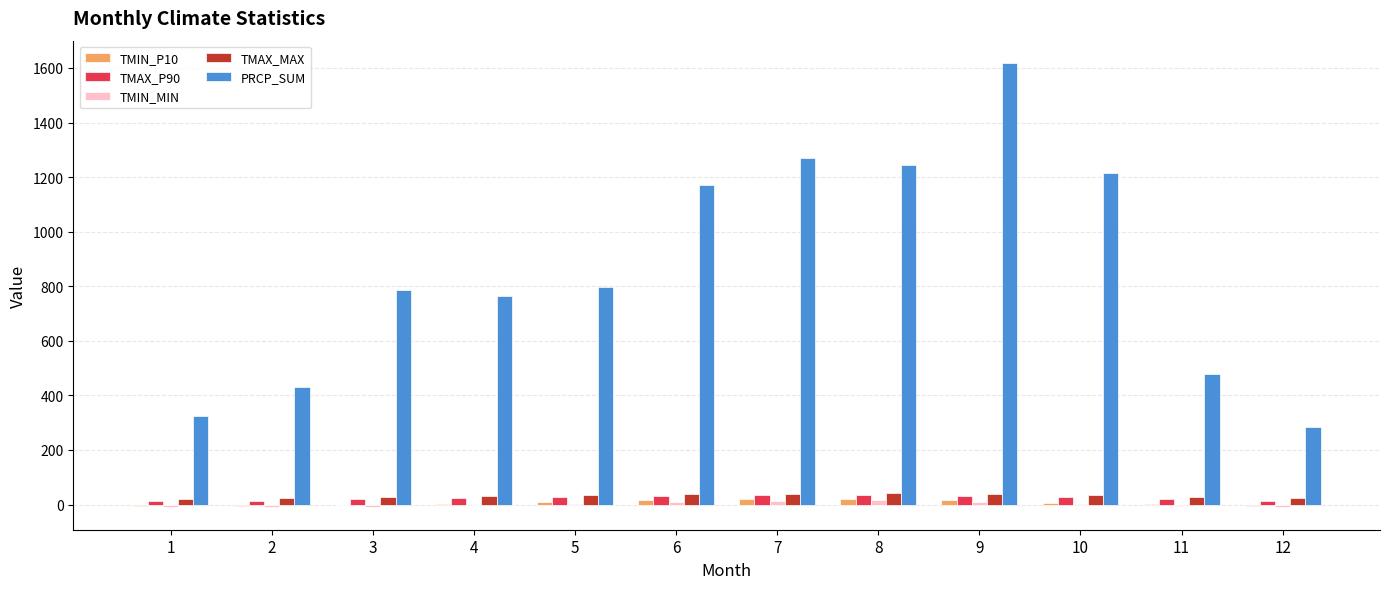

What is the average value of the TMIN_P10 series?

6.4